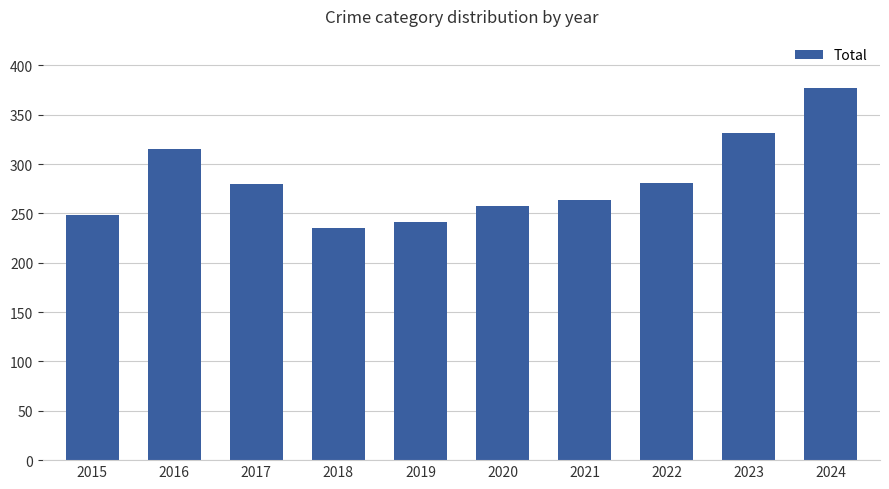

What is the difference between the maximum and minimum values?

142